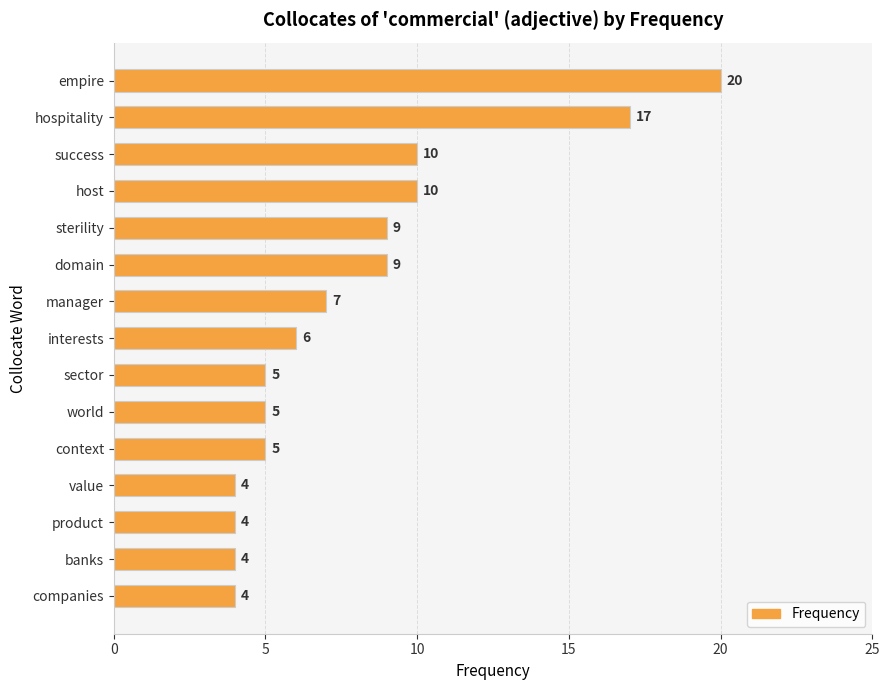

What is the difference between the second highest and second lowest values?

13